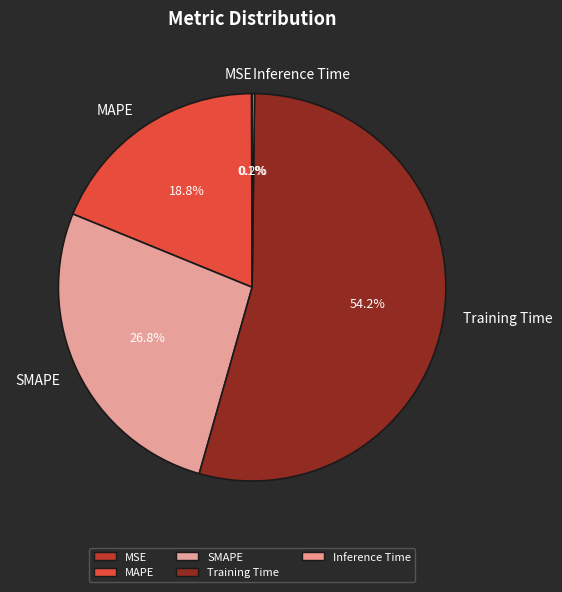

Is there any slice that represents more than half of the pie?

Yes